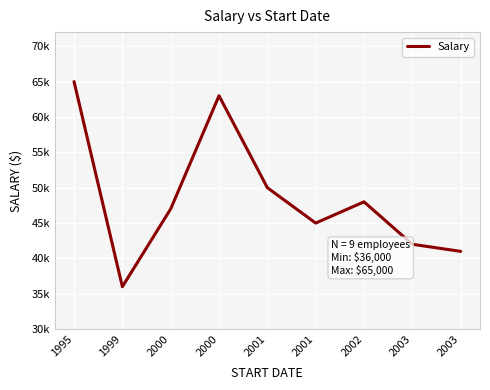

What is the value of the 3rd point from the left?

47000